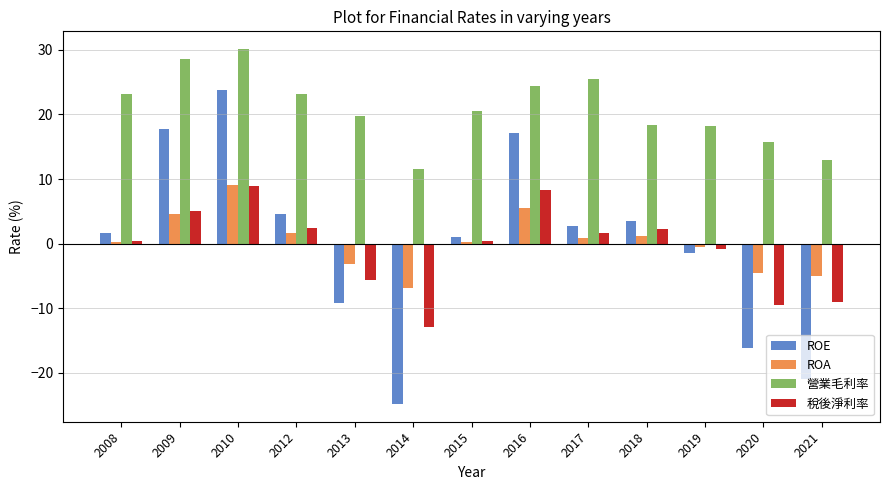

Which series has the largest total across all categories?

營業毛利率